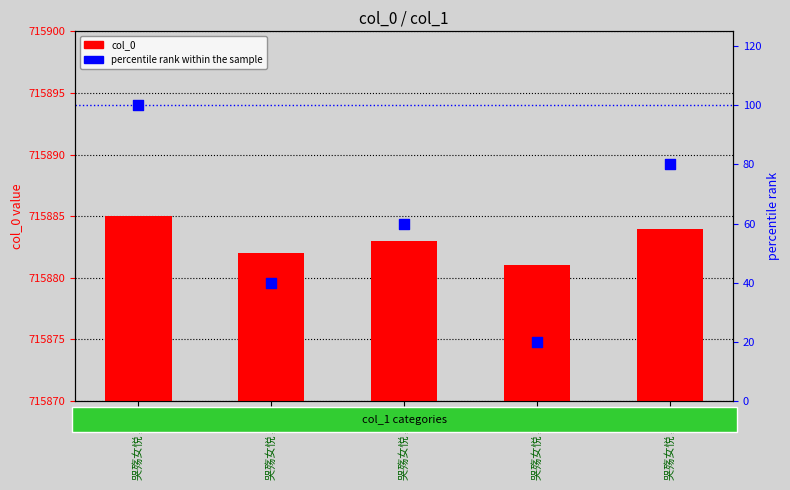

Which series contains the highest Y value?

col_0